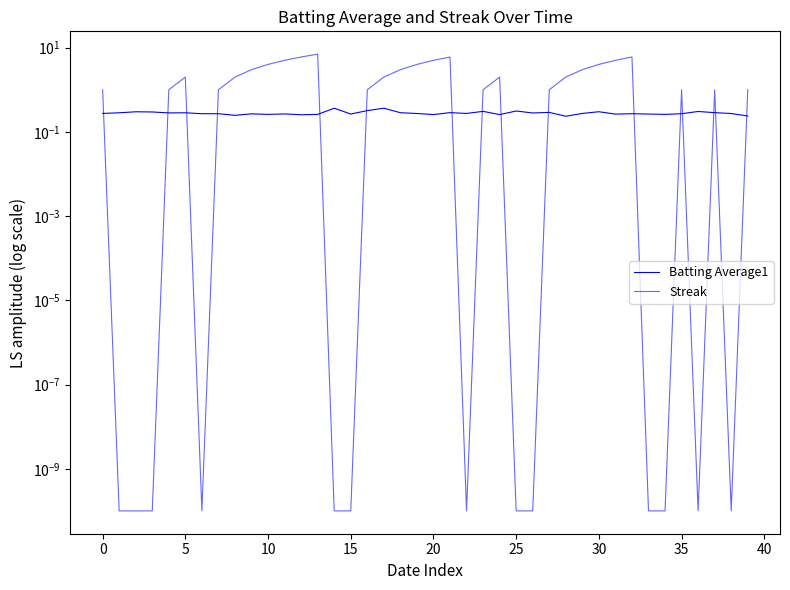

What is the sum of all Batting Average1 values?

11.2